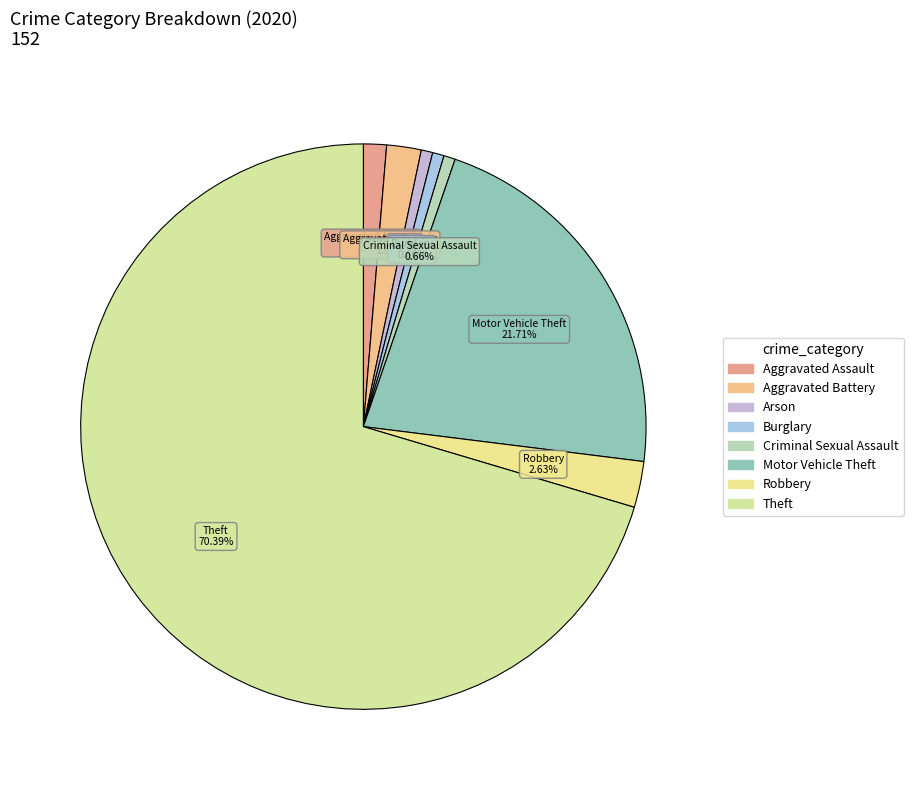

Count the number of slices in the pie.

8